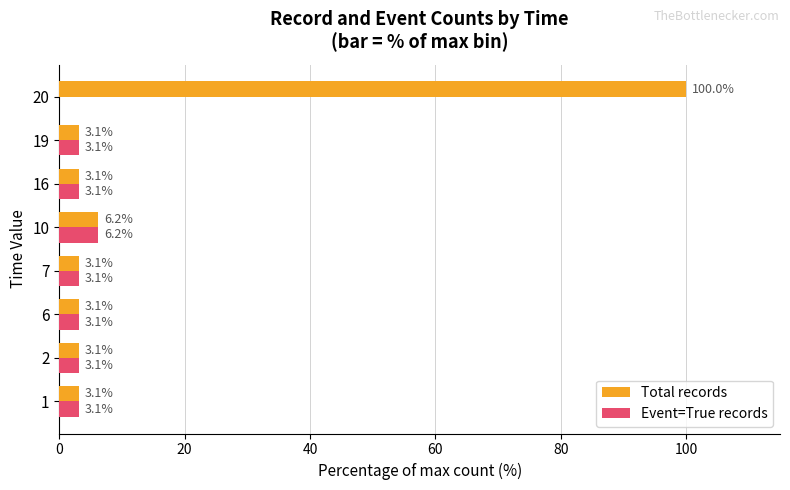

At which category is the sum across all series the highest?

20